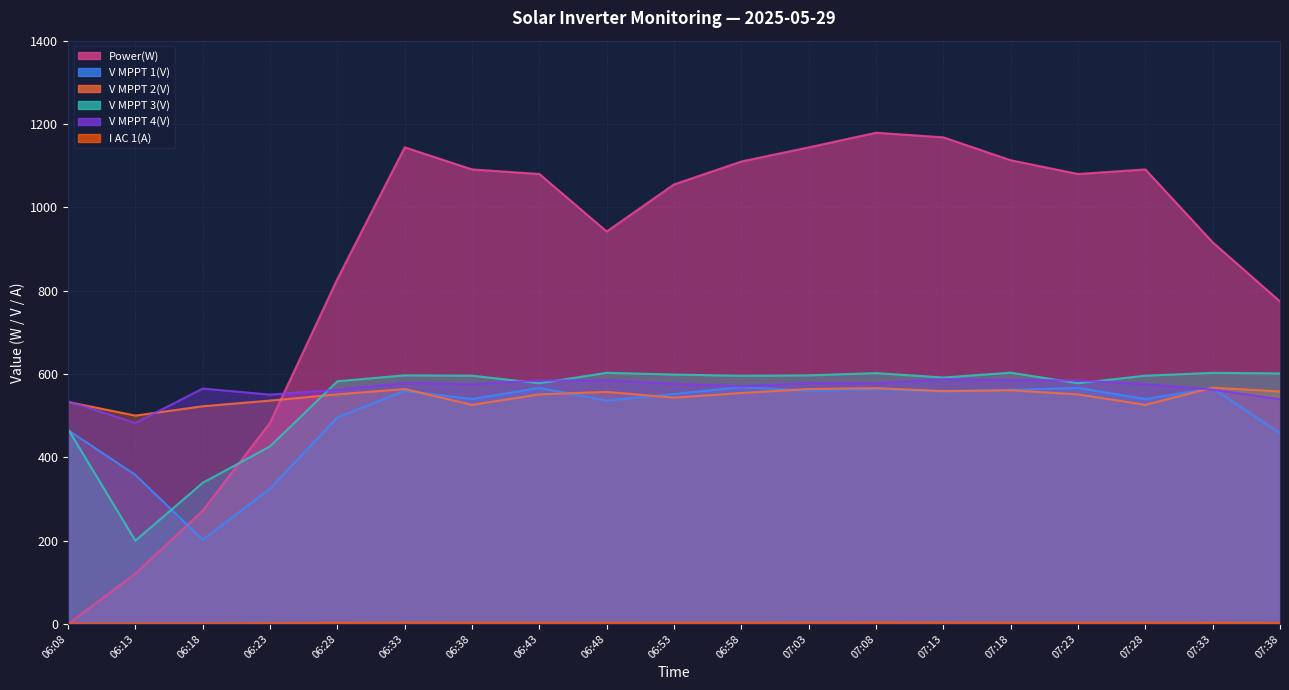

What value does the V MPPT 3(V) series have at 06:38?

595.9